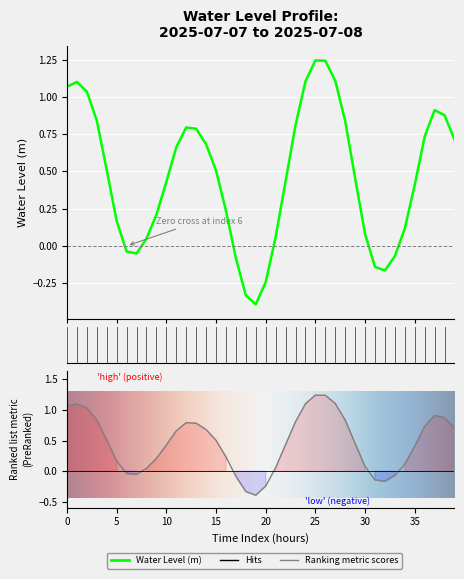

What is the change in value from 2025-07-07 12:00 to 2025-07-08 11:00?

-0.4